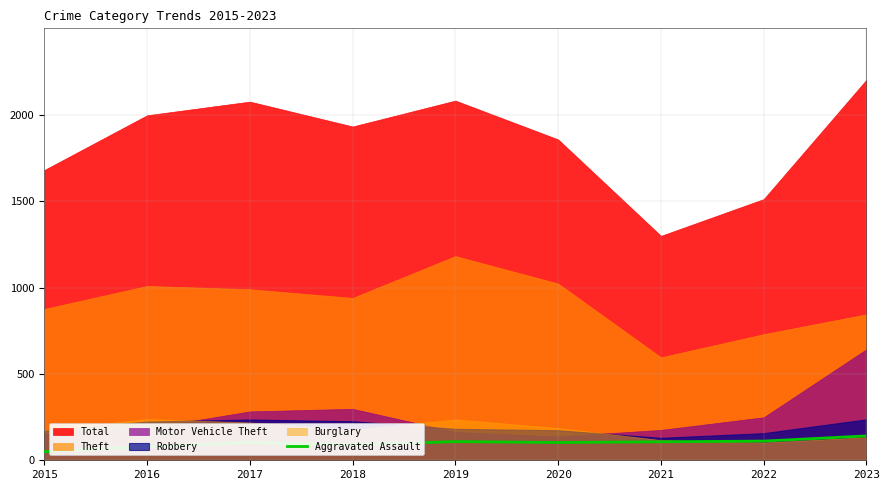

How many lines are shown in the chart?

1